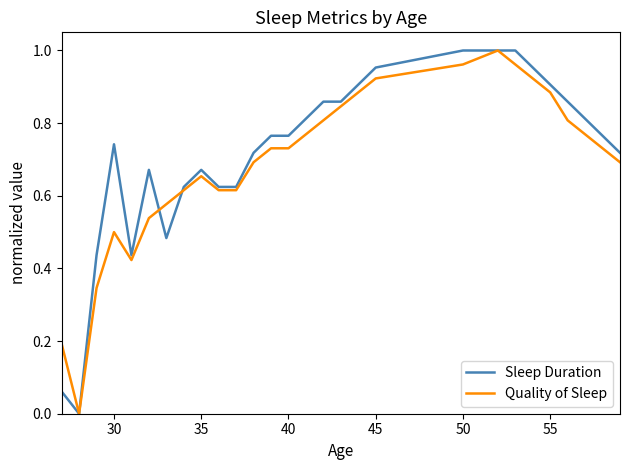

How many lines are shown in the chart?

2